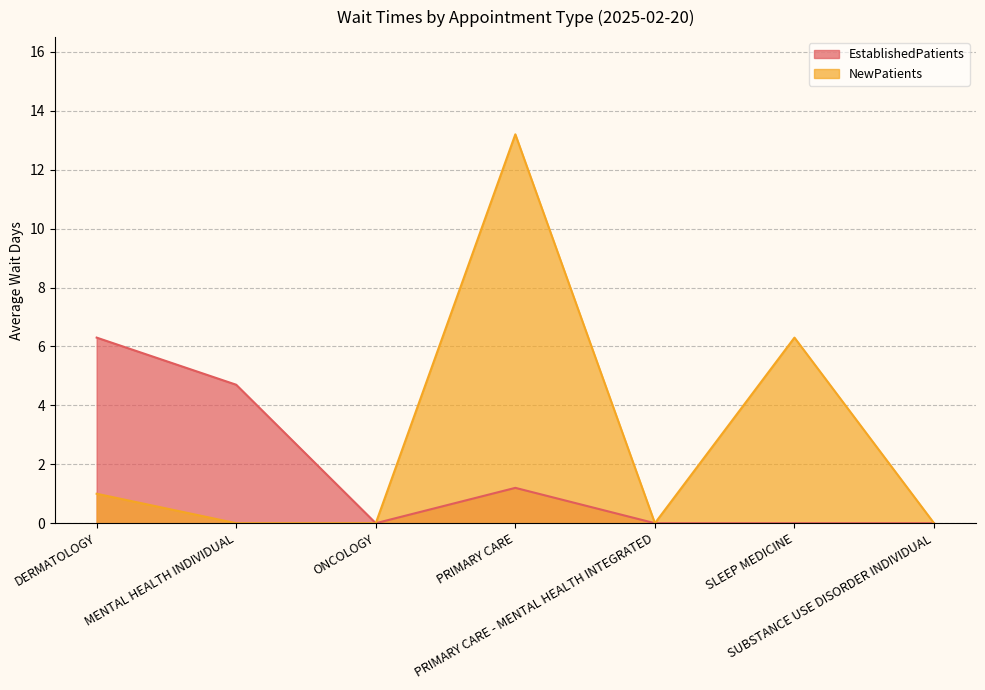

Reading right to left, extract all data points from this chart.

EstablishedPatients: SUBSTANCE USE DISORDER INDIVIDUAL=0.0	SLEEP MEDICINE=0.0	PRIMARY CARE - MENTAL HEALTH INTEGRATED=0.0	PRIMARY CARE=1.2	ONCOLOGY=0.0	MENTAL HEALTH INDIVIDUAL=4.7	DERMATOLOGY=6.3
NewPatients: SUBSTANCE USE DISORDER INDIVIDUAL=0.0	SLEEP MEDICINE=6.3	PRIMARY CARE - MENTAL HEALTH INTEGRATED=0.0	PRIMARY CARE=13.2	ONCOLOGY=0.0	MENTAL HEALTH INDIVIDUAL=0.0	DERMATOLOGY=1.0